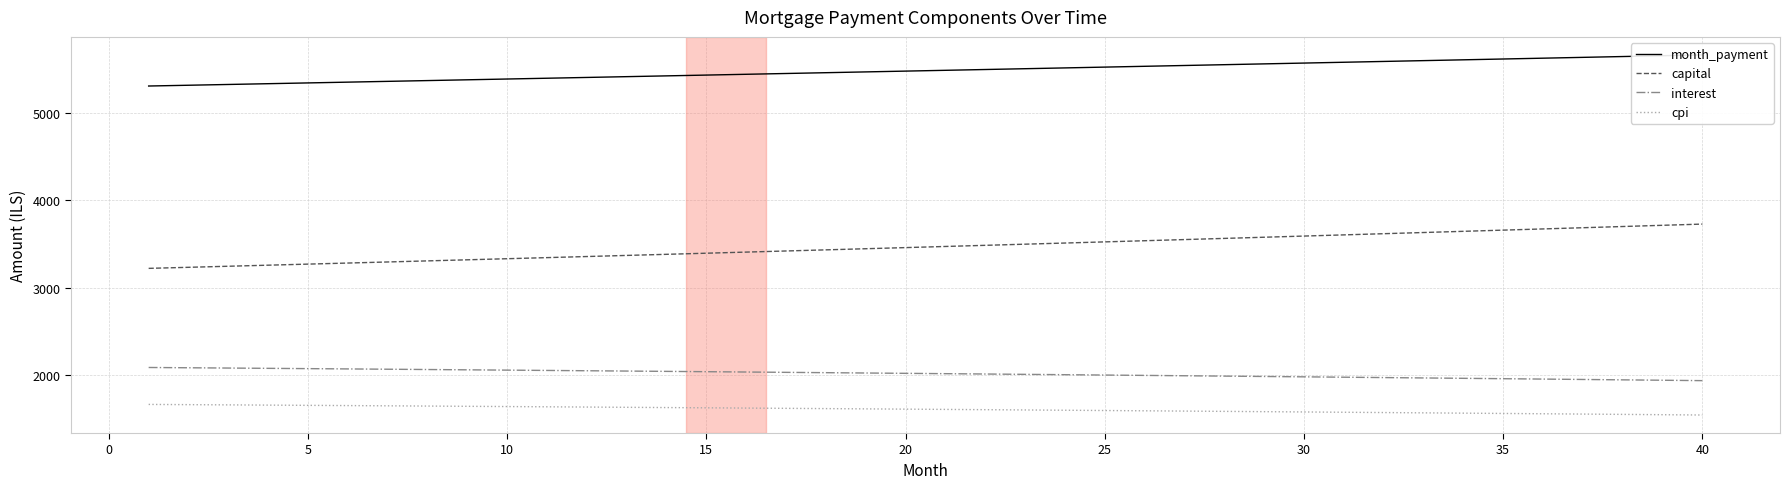

What is the minimum value for capital?

3221.1